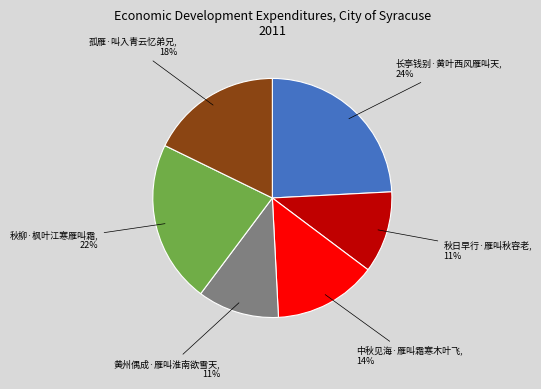

Which category has the biggest portion of the pie?

长亭钱别·黄叶西风雁叫天